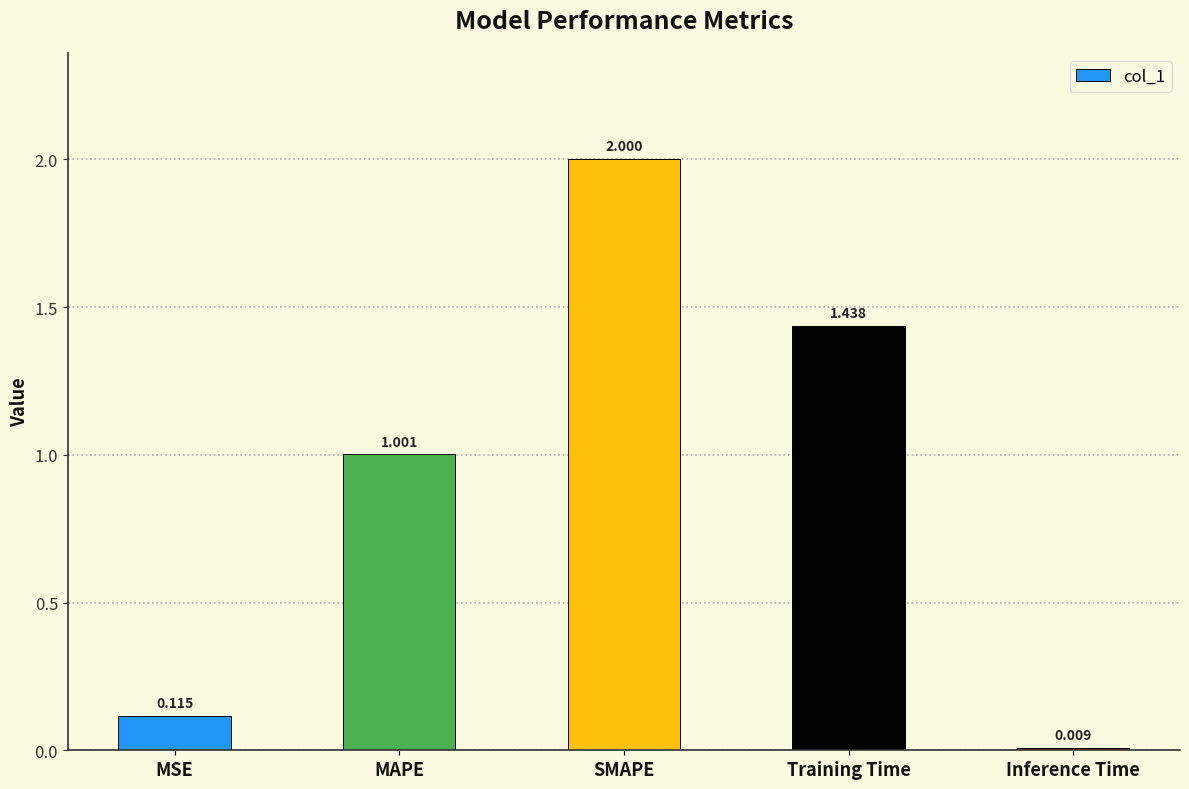

What is the label of the 1st bar from the right?

Inference Time